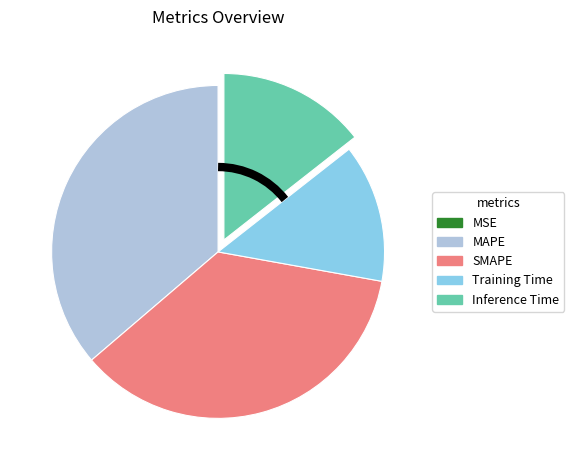

Is it true that Training Time is 6% of the pie?

False